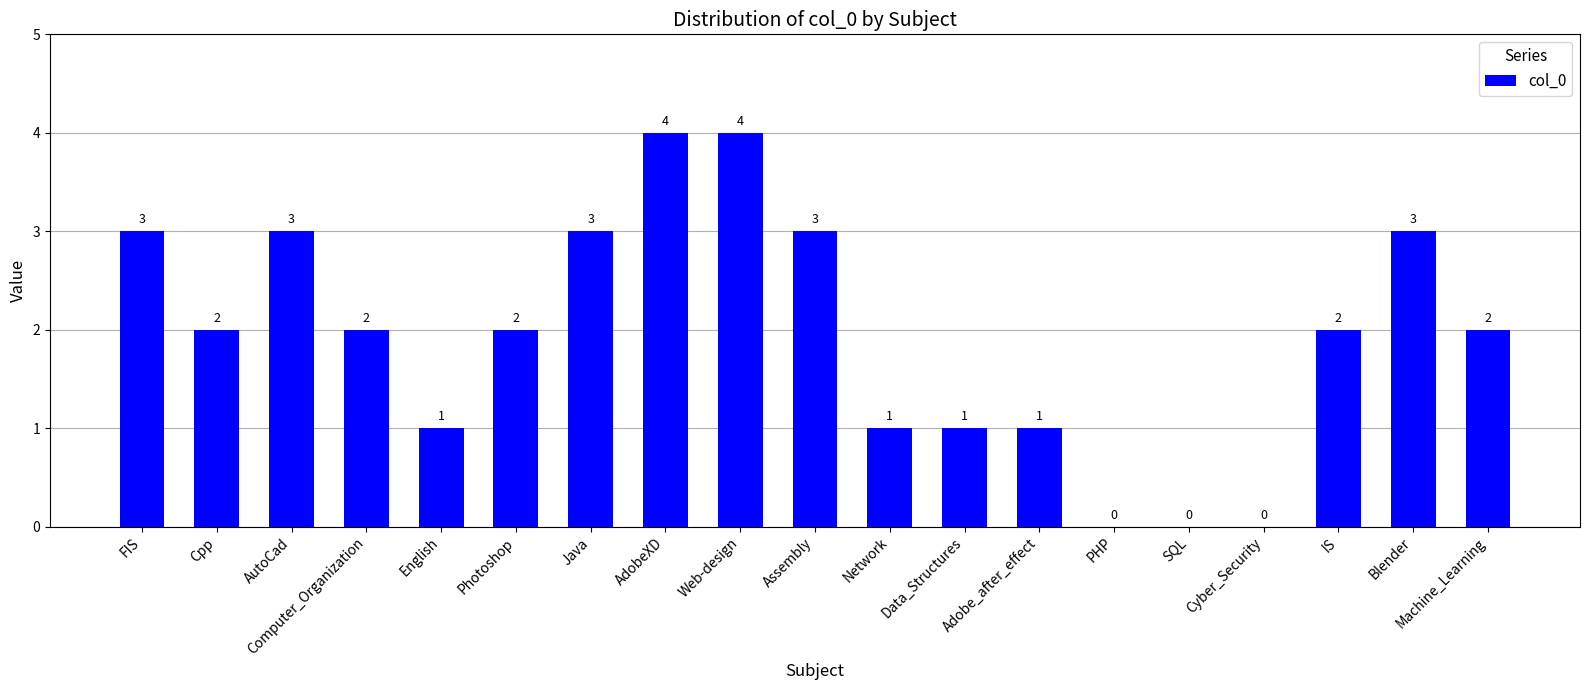

What is the change in value from Photoshop to PHP?

-2